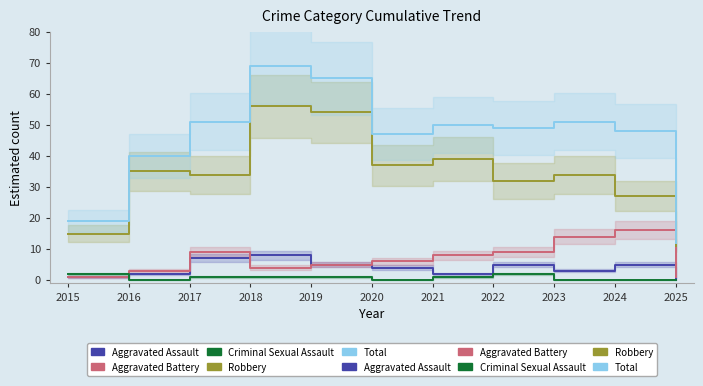

What is the average value of the Aggravated Battery series?

7